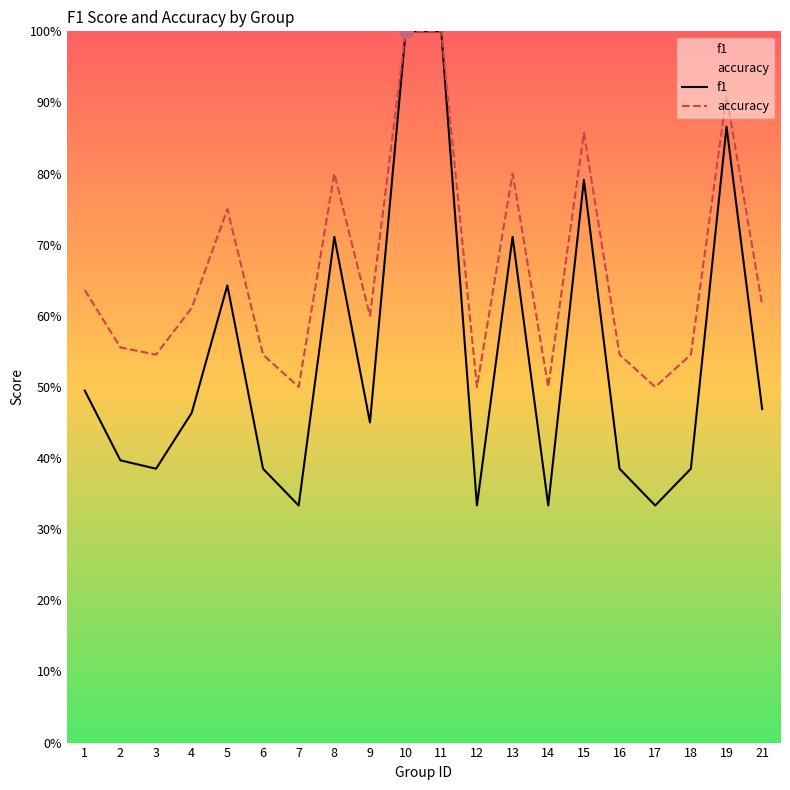

Rank the series at 10 from highest to lowest value.

f1, accuracy